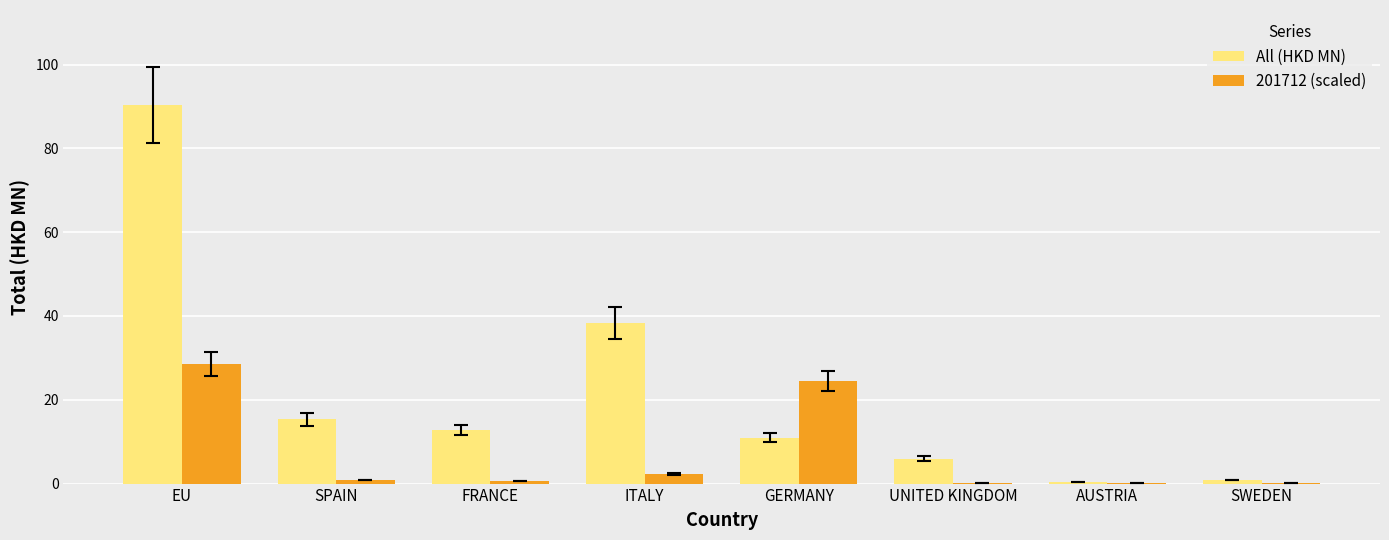

Between ITALY and SWEDEN, which series saw the biggest shift?

All (HKD MN)